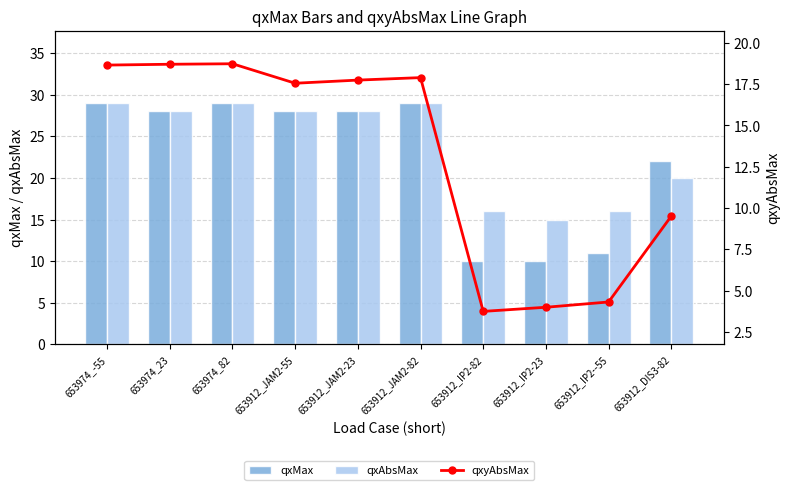

Is the value of qxAbsMax at 653974_-55 greater than the value of qxyAbsMax at 653974_82?

Yes